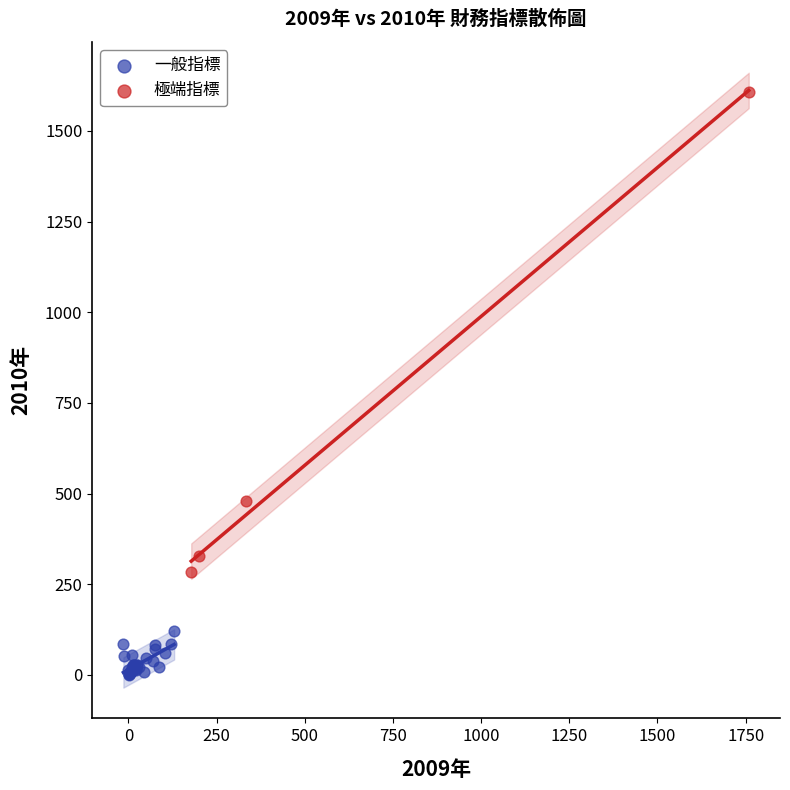

Which series reaches the minimum Y coordinate?

一般指標